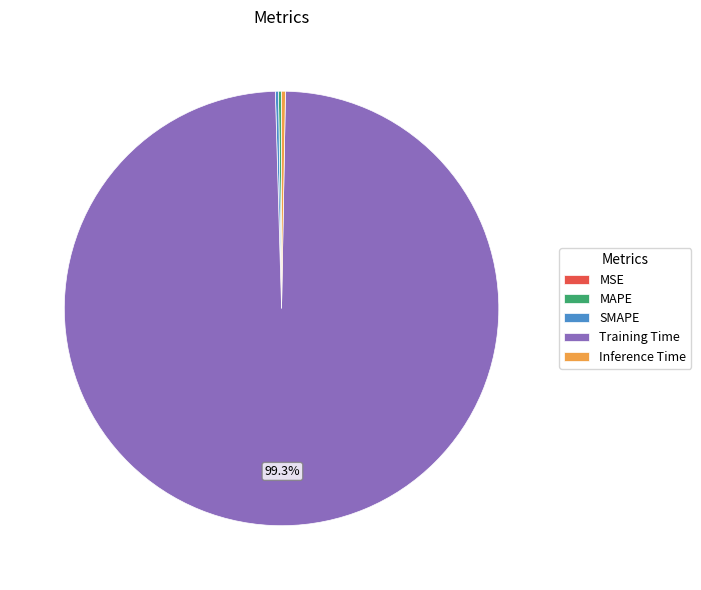

Which category has the biggest portion of the pie?

Training Time